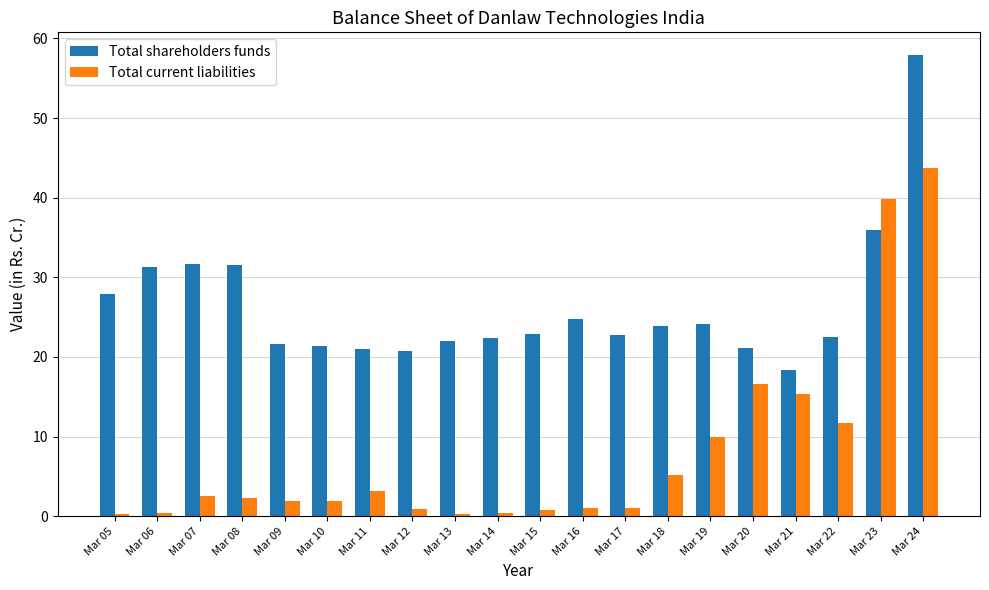

At which label does Total current liabilities reach its peak?

Mar 24